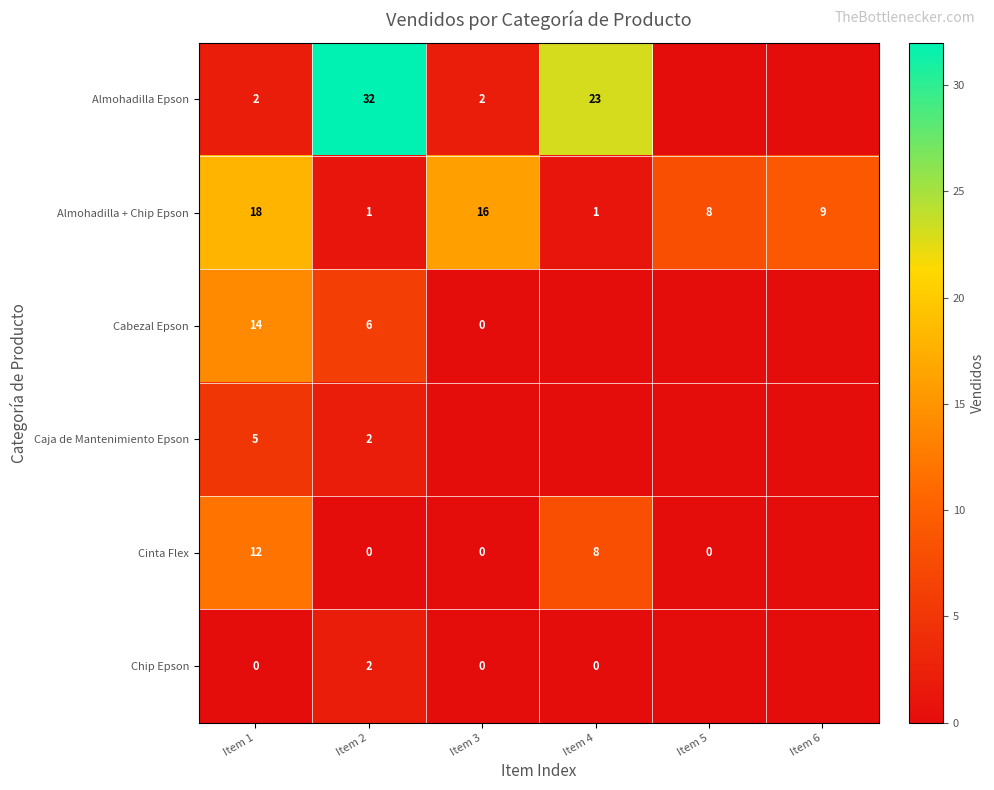

Which category has the highest value across all series?

Item 2